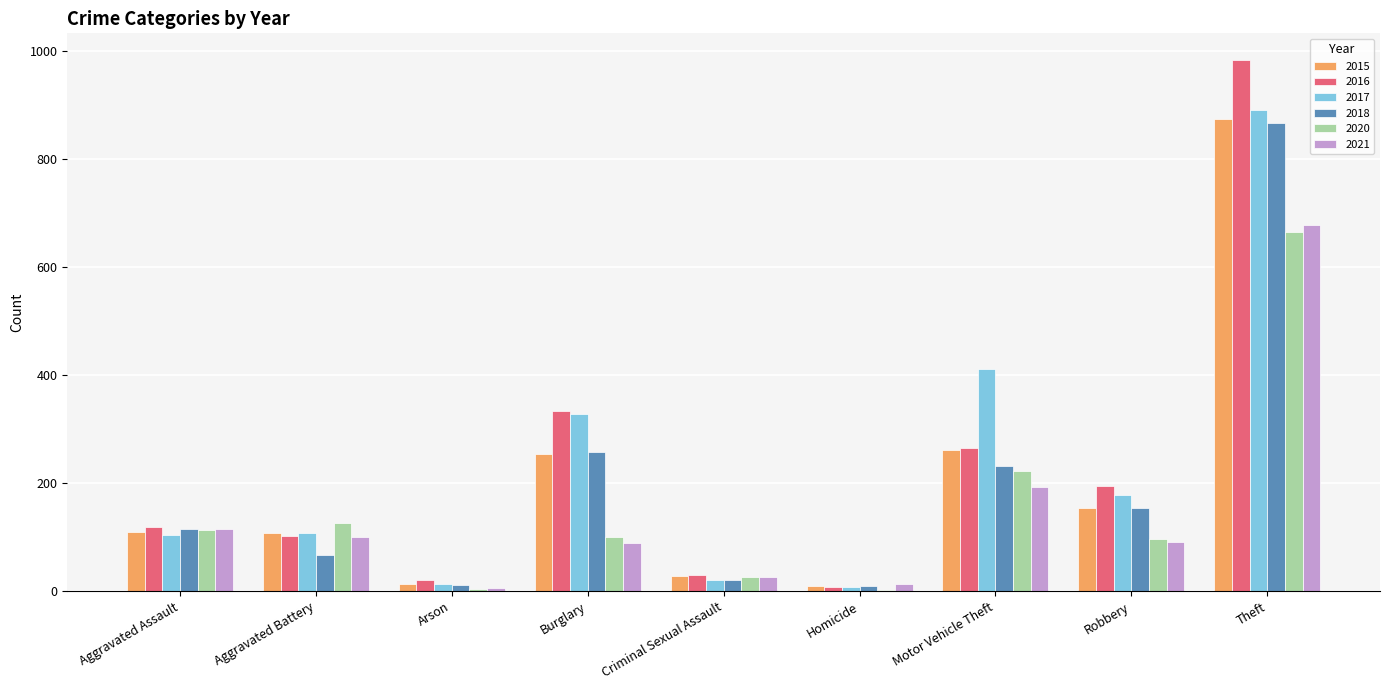

Which category has the highest value in the 2017 series?

Theft